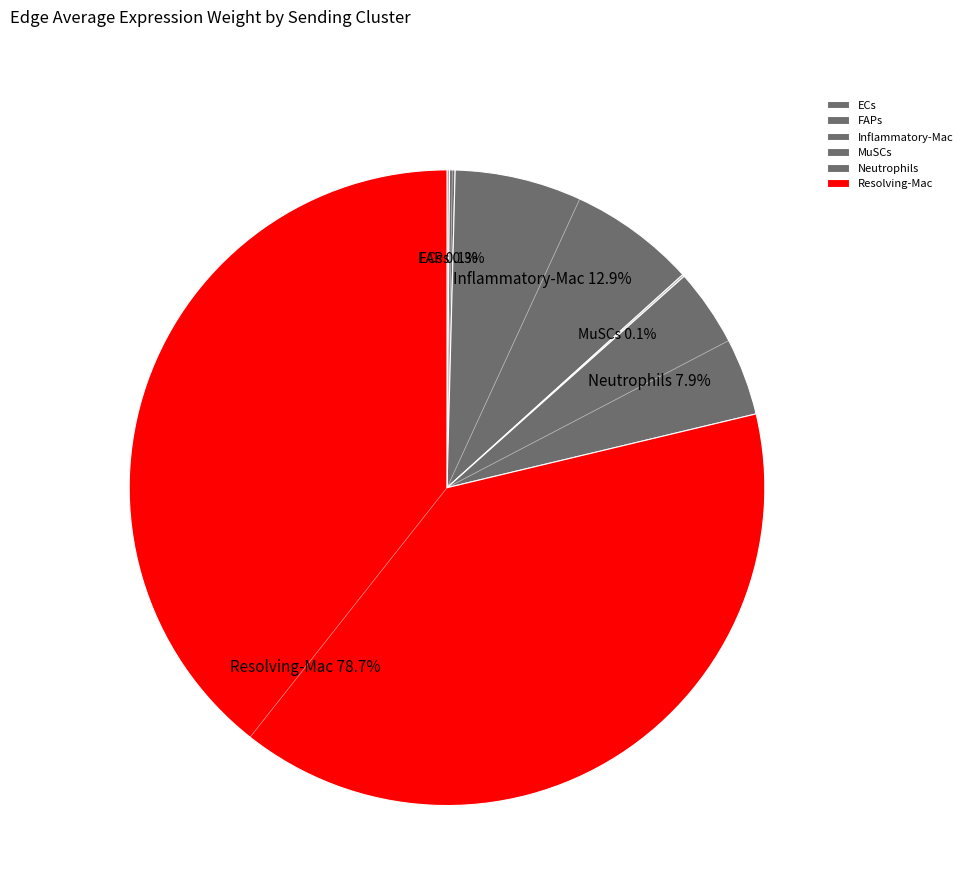

To the nearest percent, what is the difference between the largest and smallest slice percentages?

79%